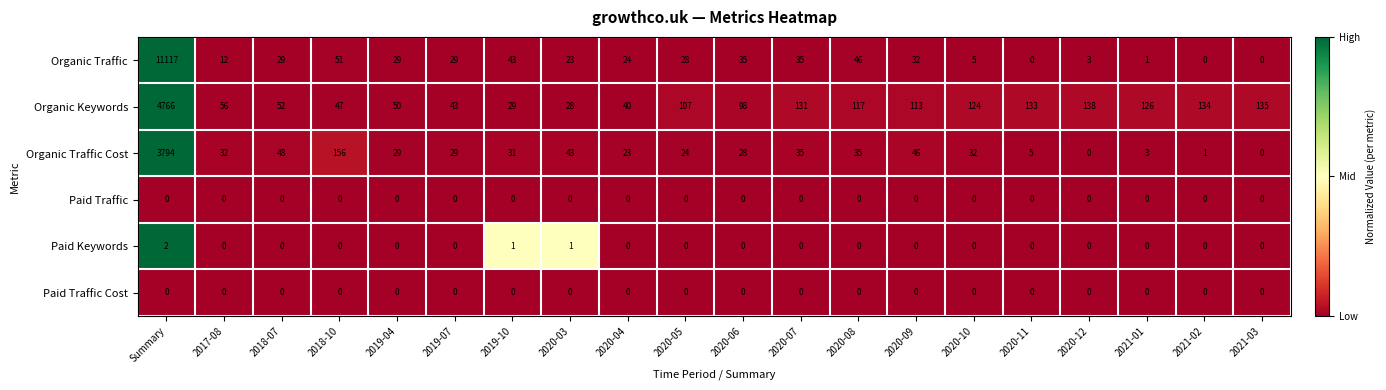

What is the sum of all Organic Traffic Cost values?

4394